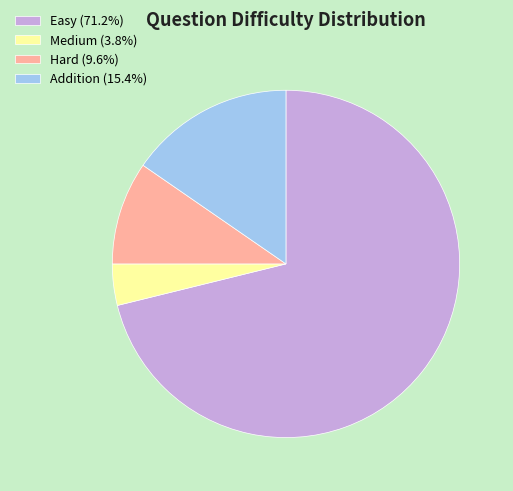

Do Hard and Medium together represent more than half of the pie?

No